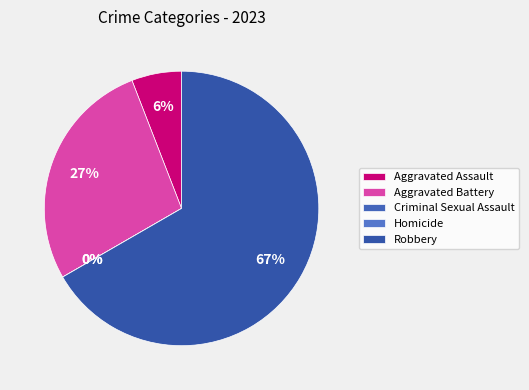

How many slices are in this pie chart?

5